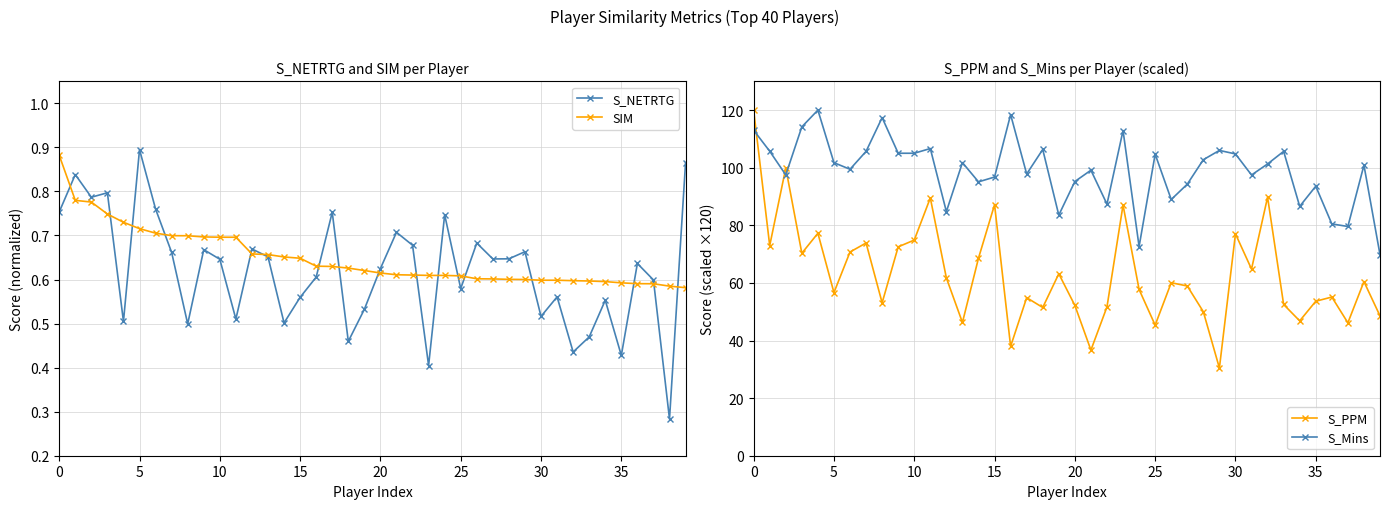

The value of S_Mins at 10 is 54.8. True or false?

False